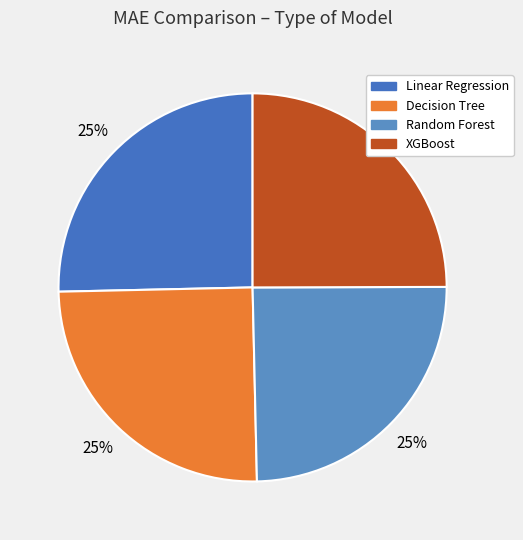

To the nearest percent, what is the average slice percentage?

25%